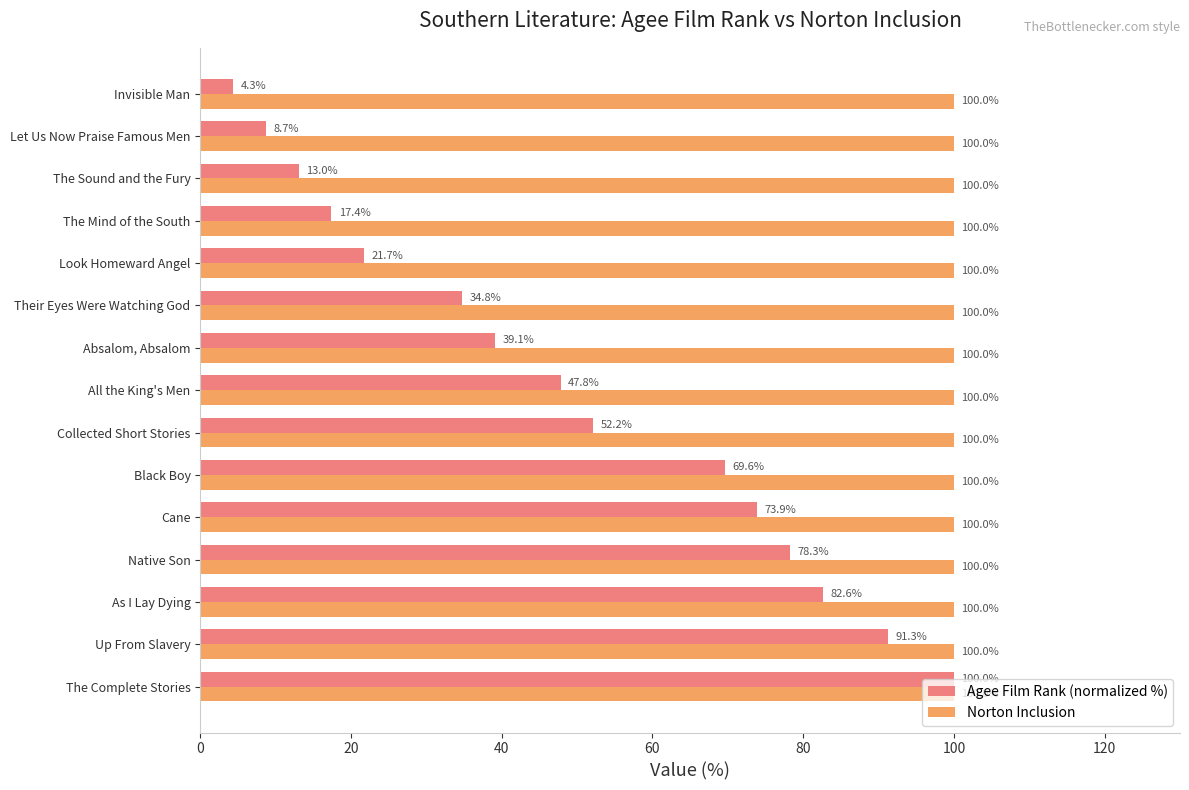

List the labels in order of Agee Film Rank (normalized %) value, largest first.

The Complete Stories, Up From Slavery, As I Lay Dying, Native Son, Cane, Black Boy, Collected Short Stories, All the King's Men, Absalom, Absalom, Their Eyes Were Watching God, Look Homeward Angel, The Mind of the South, The Sound and the Fury, Let Us Now Praise Famous Men, Invisible Man